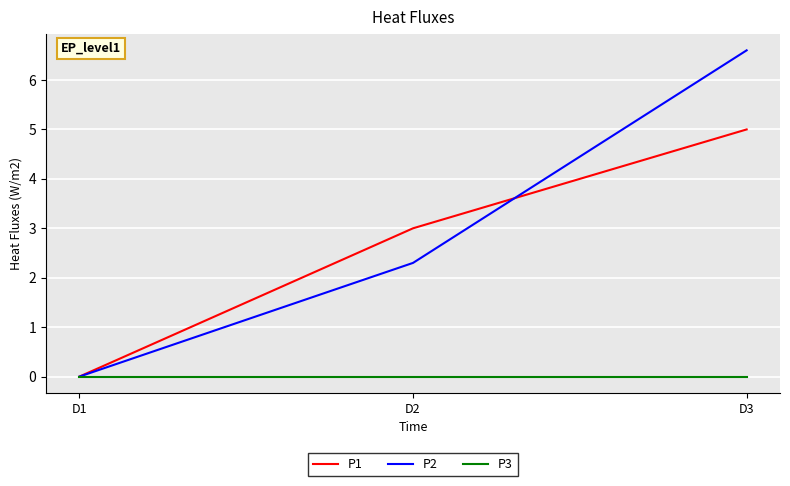

How many distinct data groups are displayed?

3